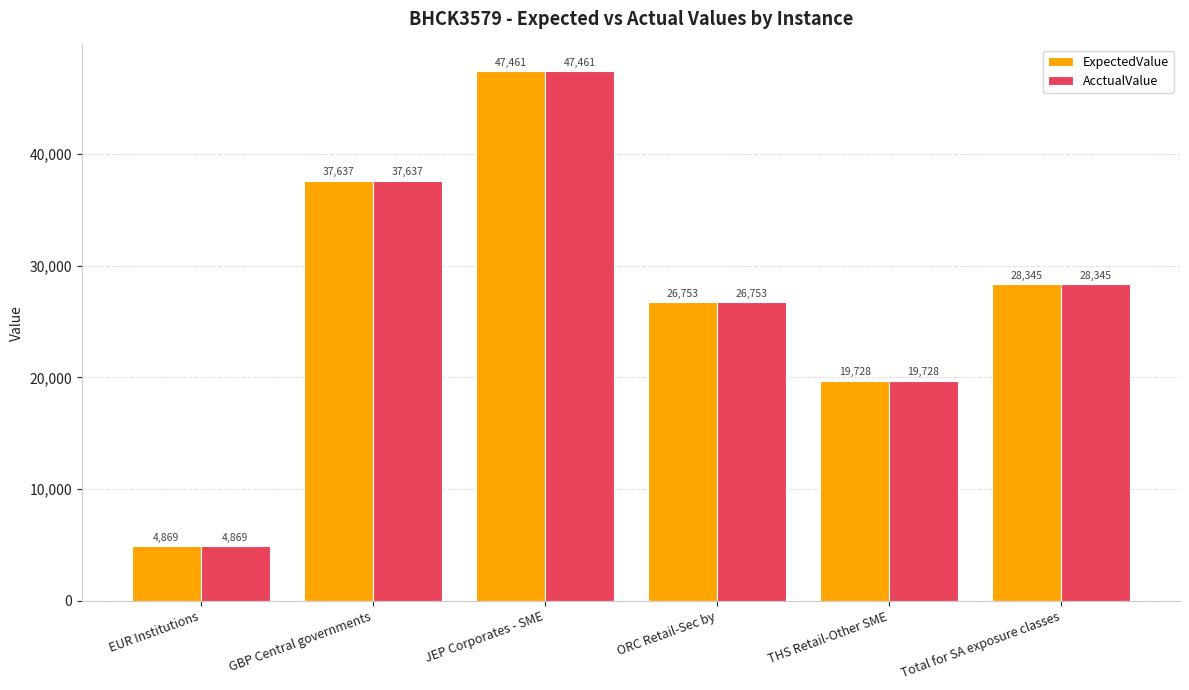

At how many categories does at least one series exceed 26689?

4